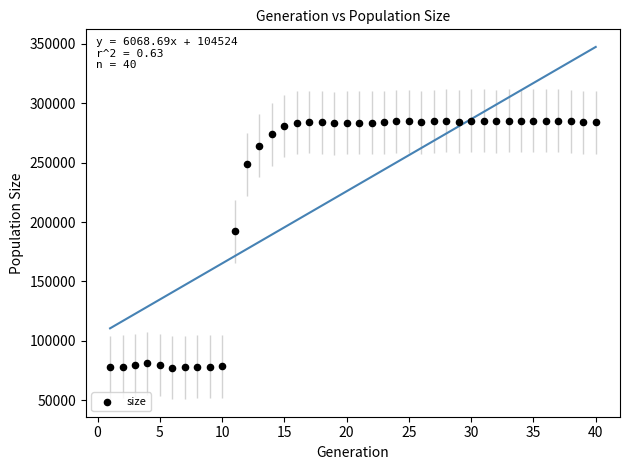

What is the range of Y values (max minus min)?

207899